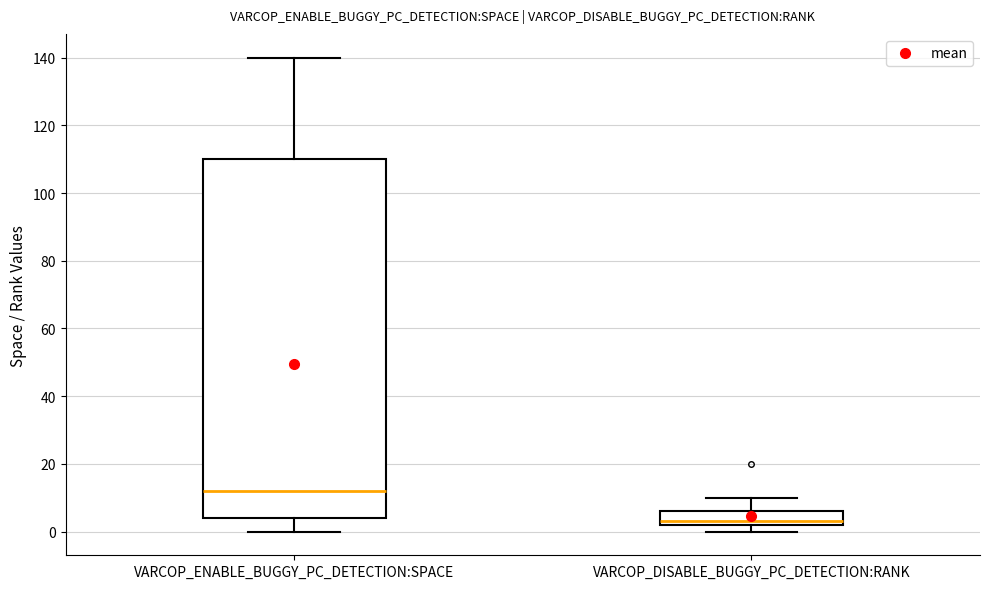

Reading left to right, transcribe this box plot: for each box, give where its median line is, the range the box spans, and where its two whiskers end, as read against the y-axis. The values are not printed on the chart, so give them approximately, as read against the axis.

VARCOP_ENABLE_BUGGY_PC_DETECTION:SPACE: median 12, box 4 to 110, whiskers 0 to 140
VARCOP_DISABLE_BUGGY_PC_DETECTION:RANK: median 4, box 2 to 6, whiskers 0 to 10